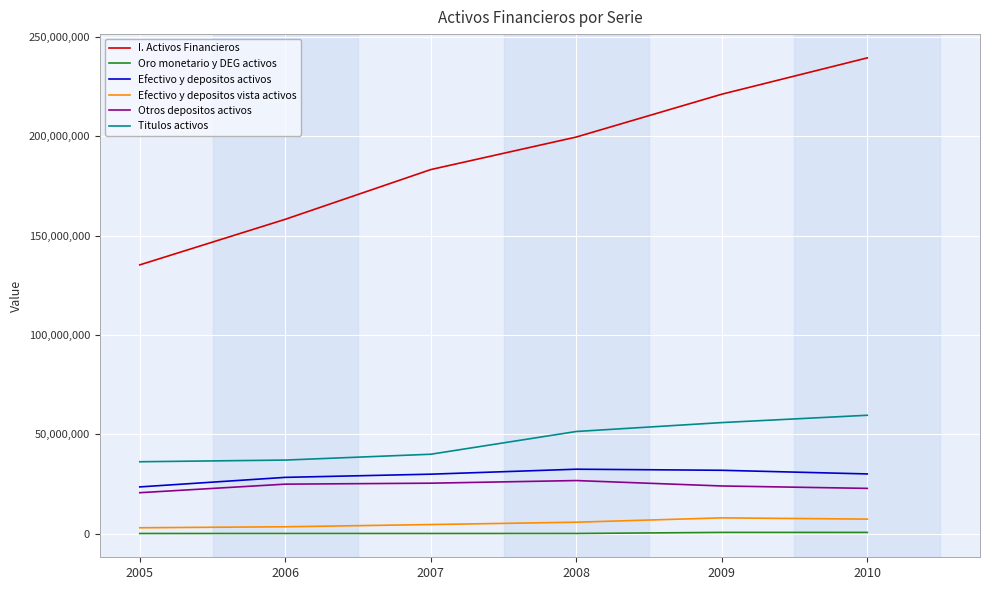

How many lines are shown in the chart?

6